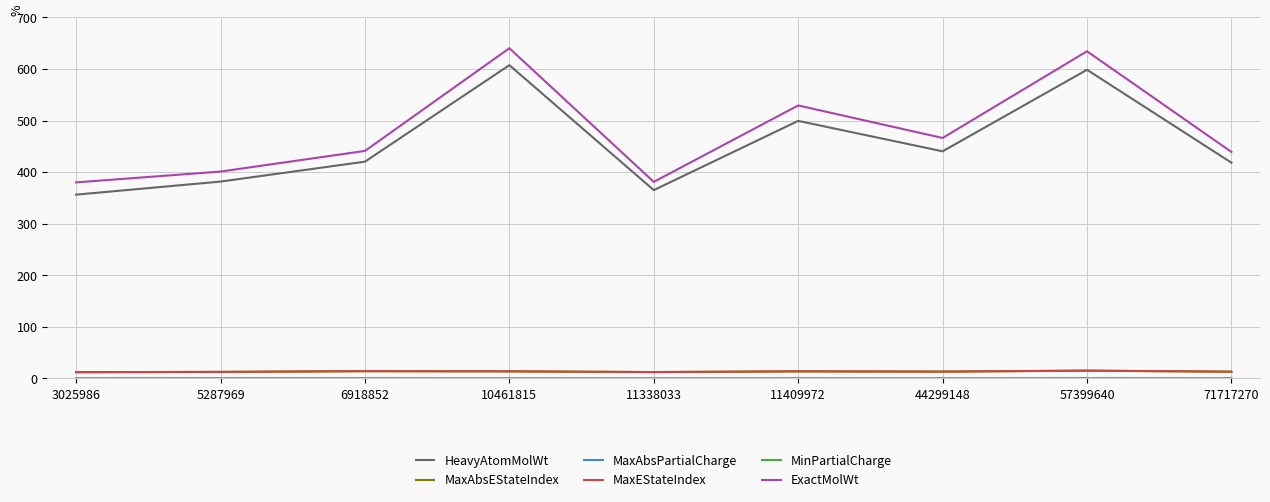

How many values in the ExactMolWt series exceed 441?

5